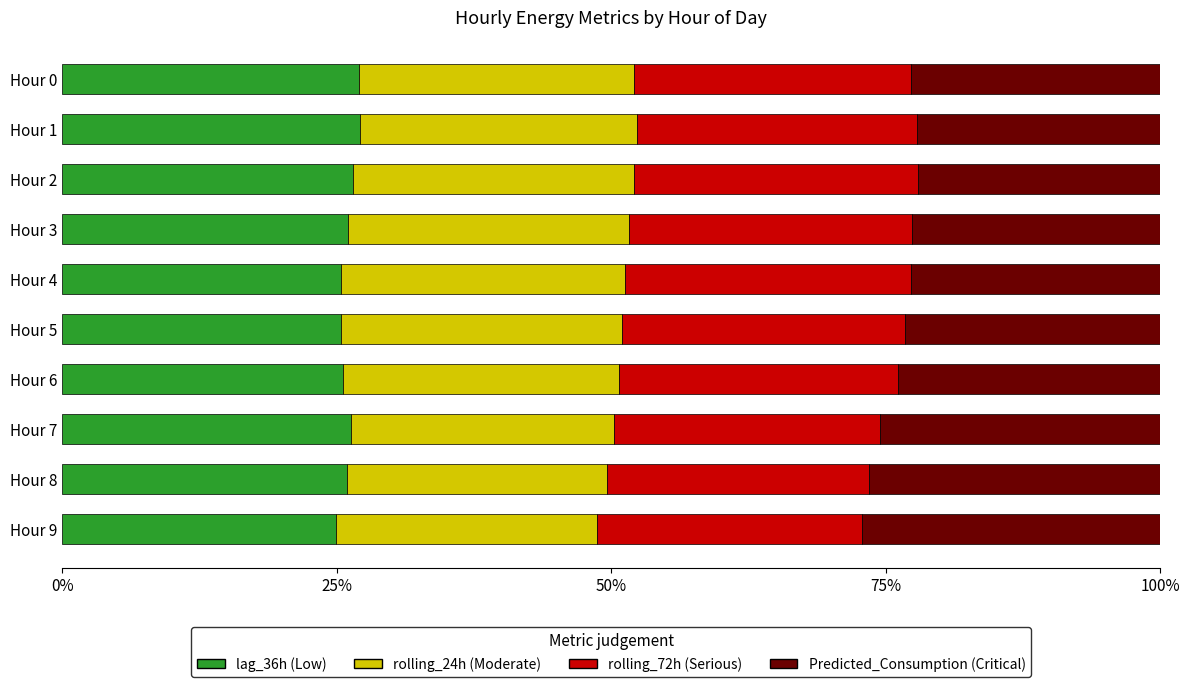

What is the total value across all series at Hour 1?

100.0